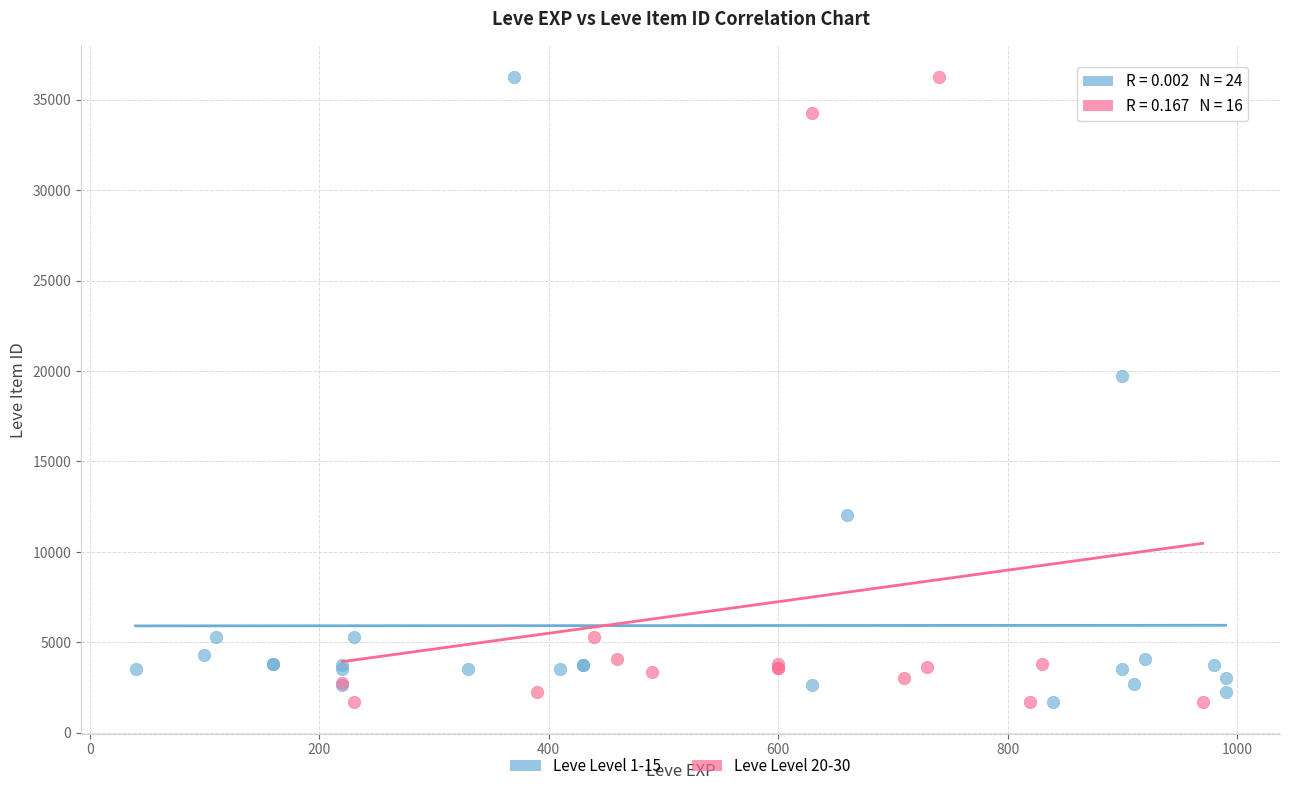

What are all the series names shown in the legend?

Leve Level 1-15, Leve Level 20-30